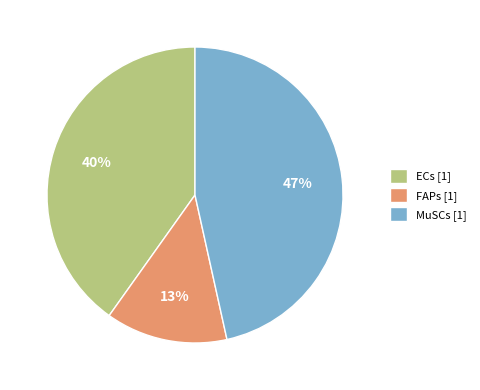

Which category has the biggest portion of the pie?

MuSCs [1]